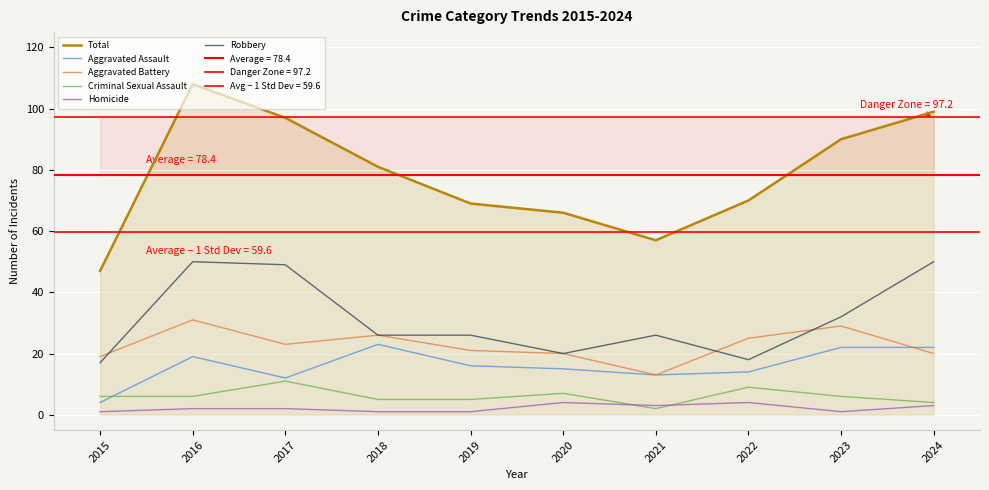

How many intersections are there between Homicide and Criminal Sexual Assault?

2